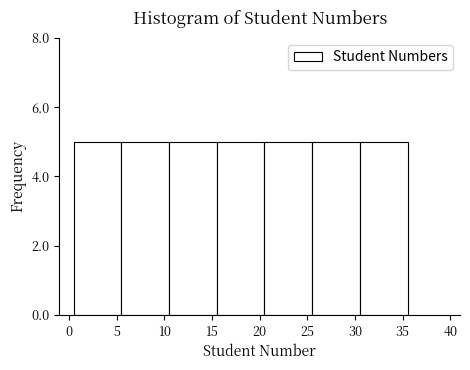

What is the height of the bar covering 0.5 to 5.5 on the x-axis? The values are not printed on the chart, so give them approximately, as read against the axis.

5